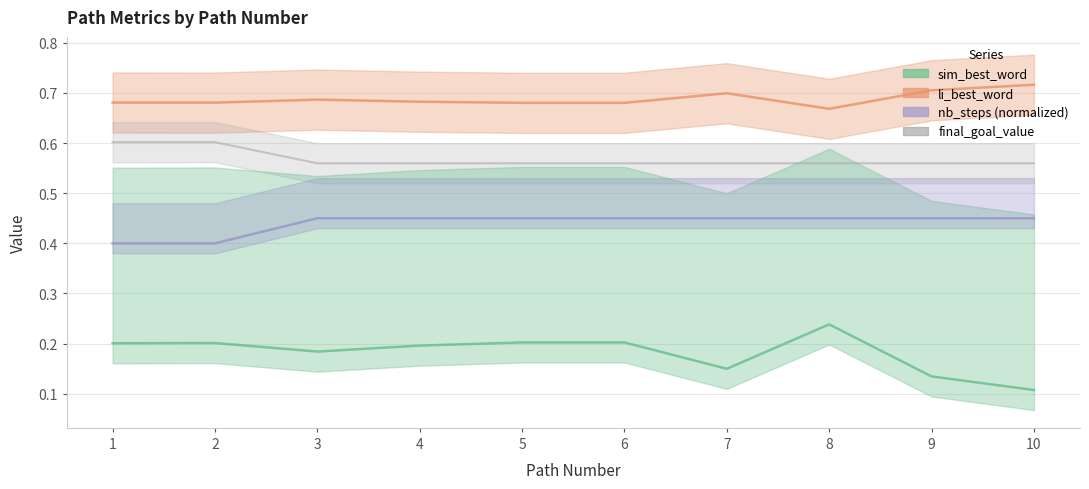

How many lines are shown in the chart?

4